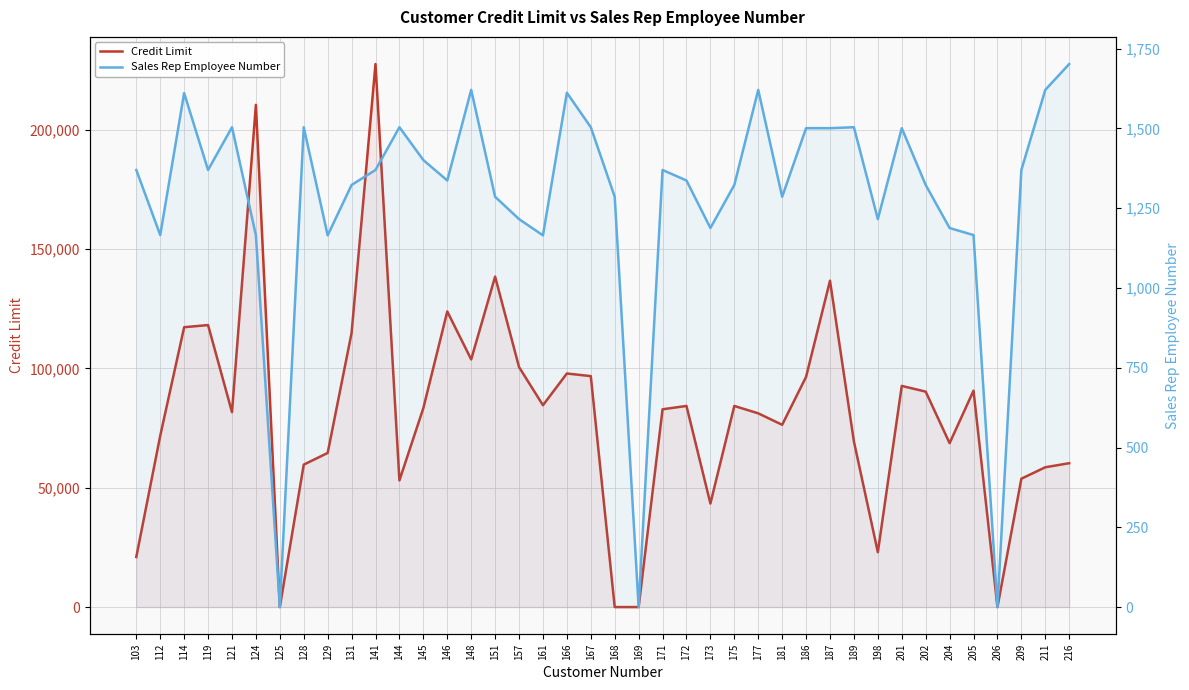

What is the total value across all series at 175?

85623